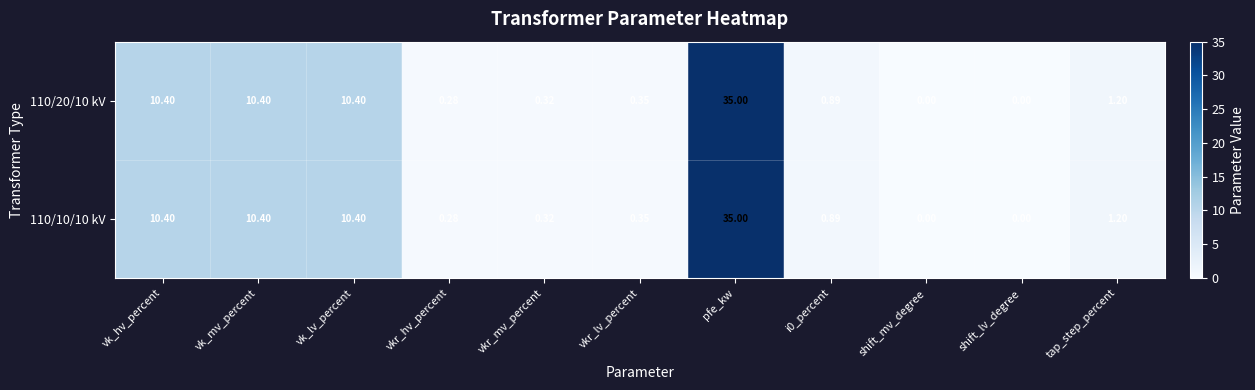

At which category is the sum across all series the highest?

pfe_kw